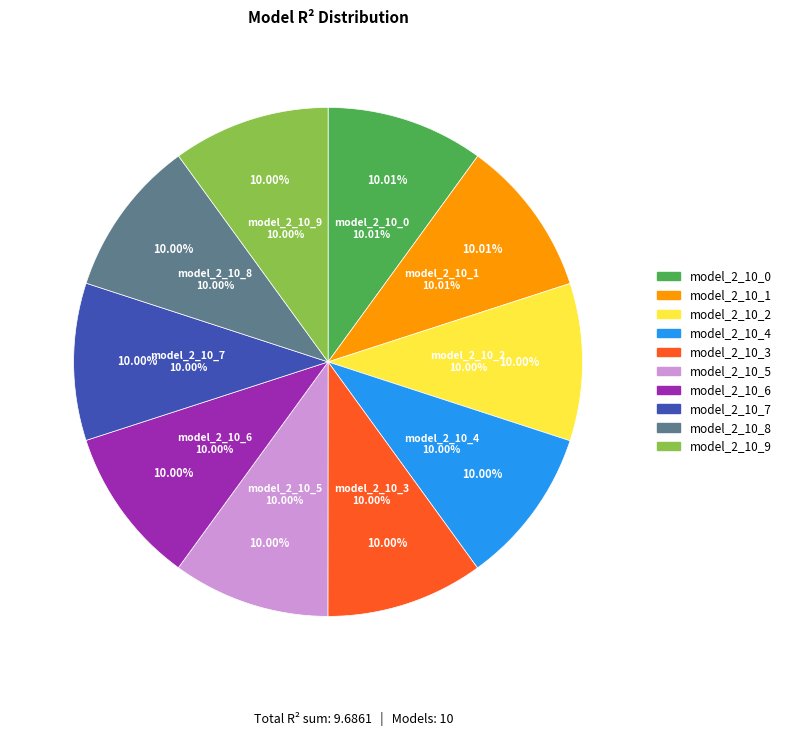

Which category has the smallest portion of the pie?

model_2_10_9